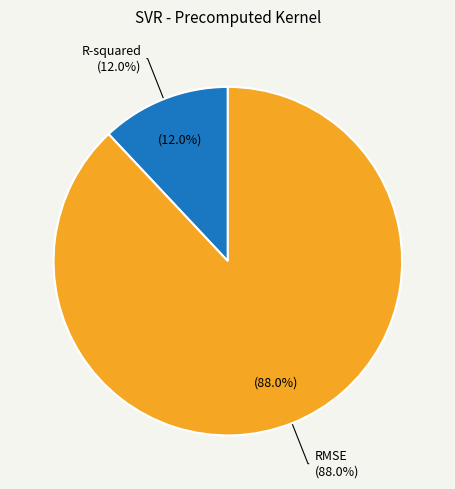

The R-squared slice represents 4% of the pie. True or false?

False